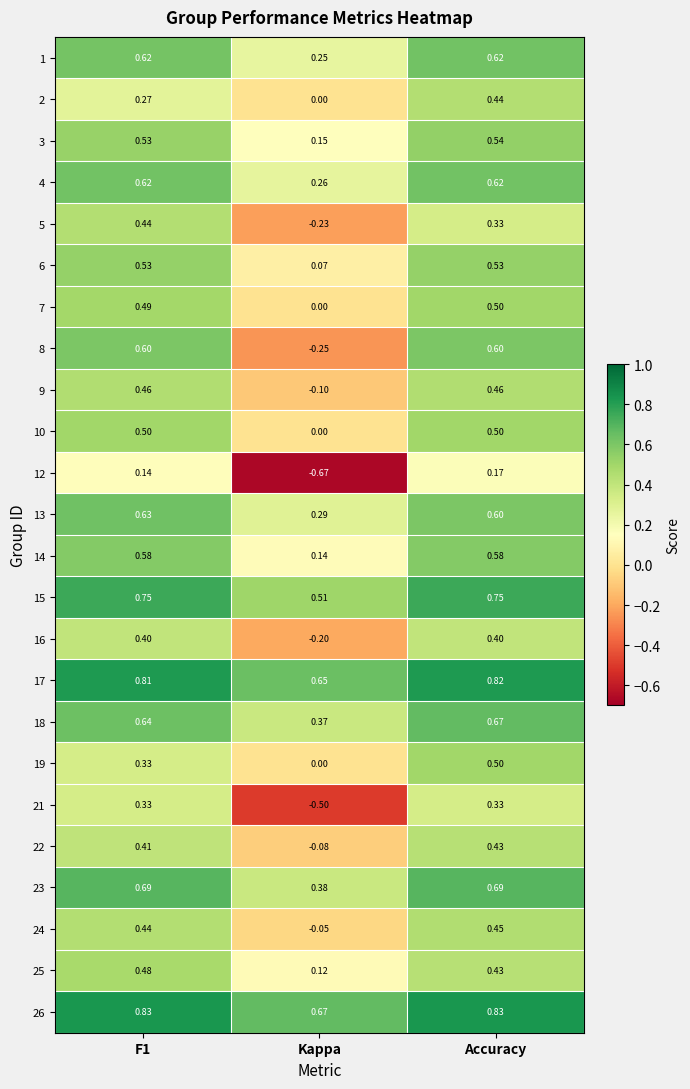

At which label does 24 reach its peak?

Accuracy